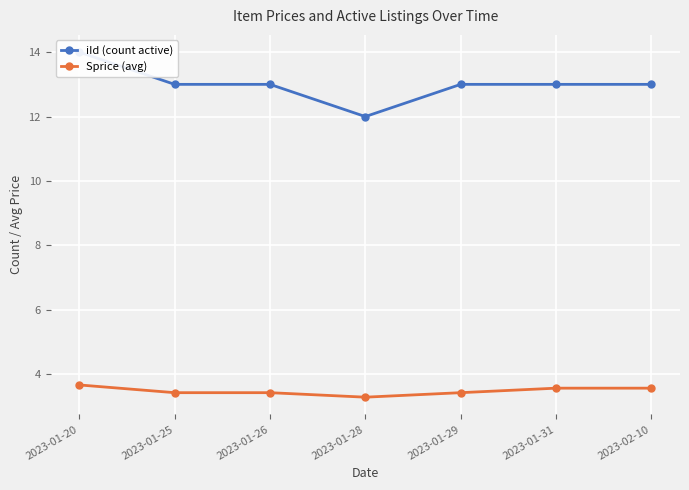

What is the label of the 1st point from the left?

2023-01-20